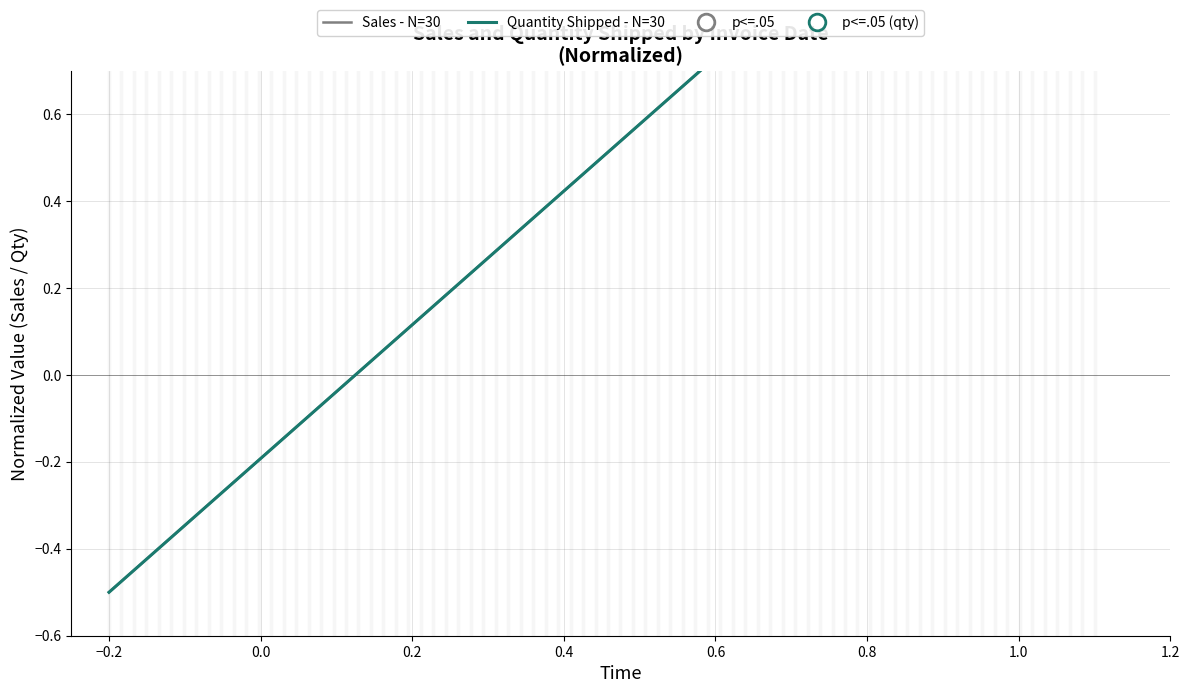

Between −0.4 and −0.2, which series saw the biggest shift?

Sales - N=30